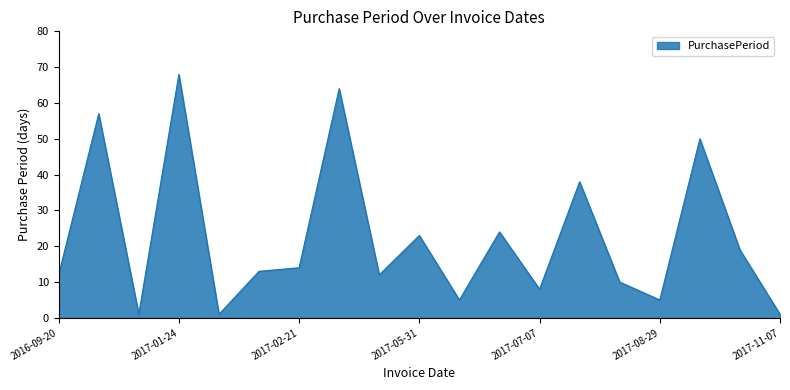

How many interior local valleys (lower than both neighbors) does the data have?

6